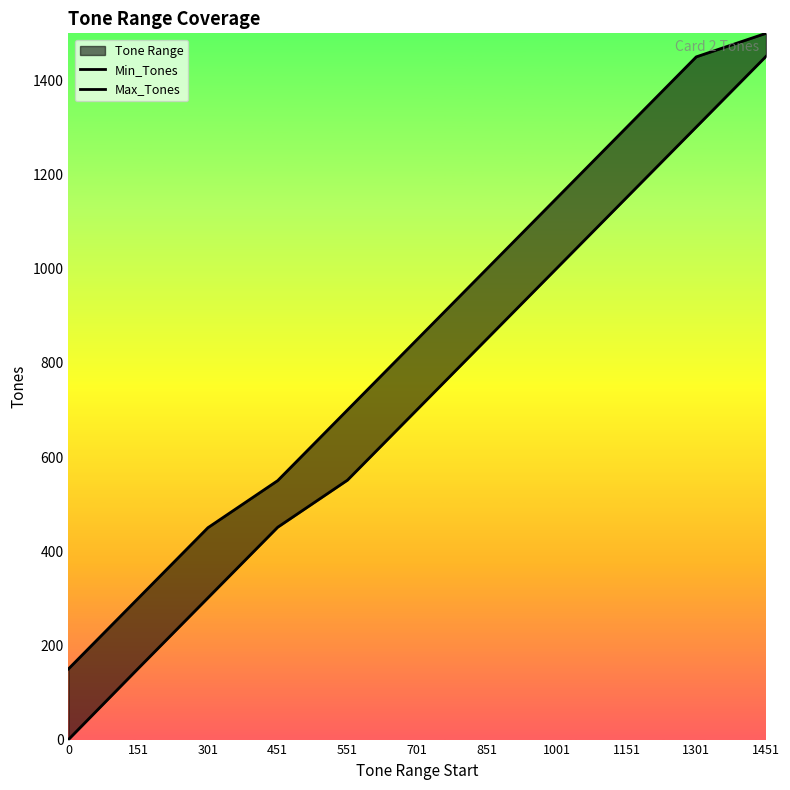

List the series in order of their peak value, highest first.

Max_Tones, Min_Tones